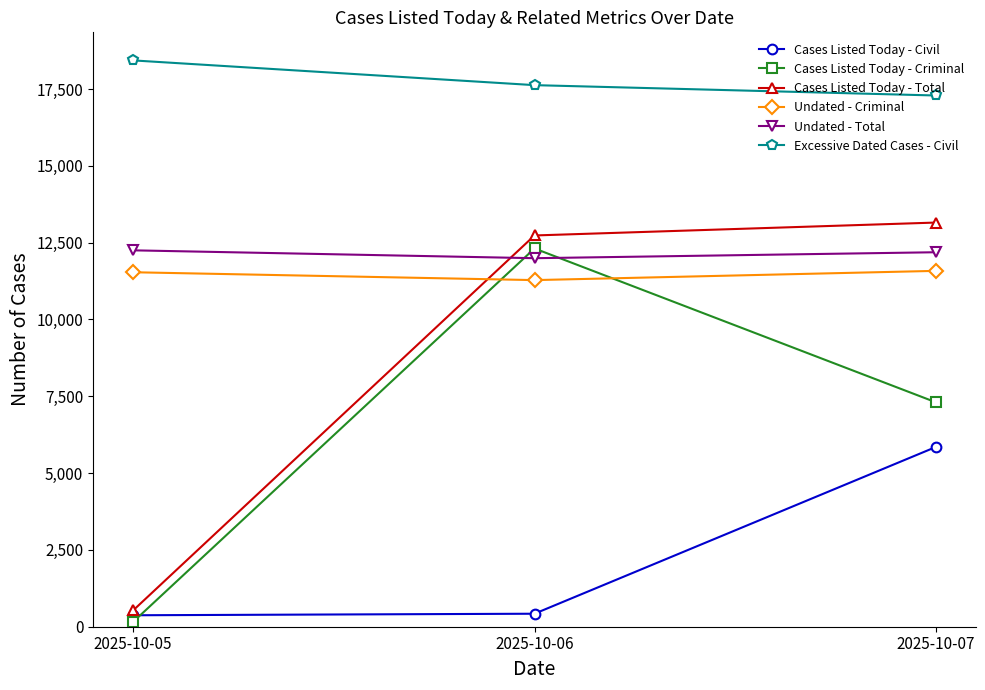

Which series has the largest range (max minus min)?

Cases Listed Today - Total